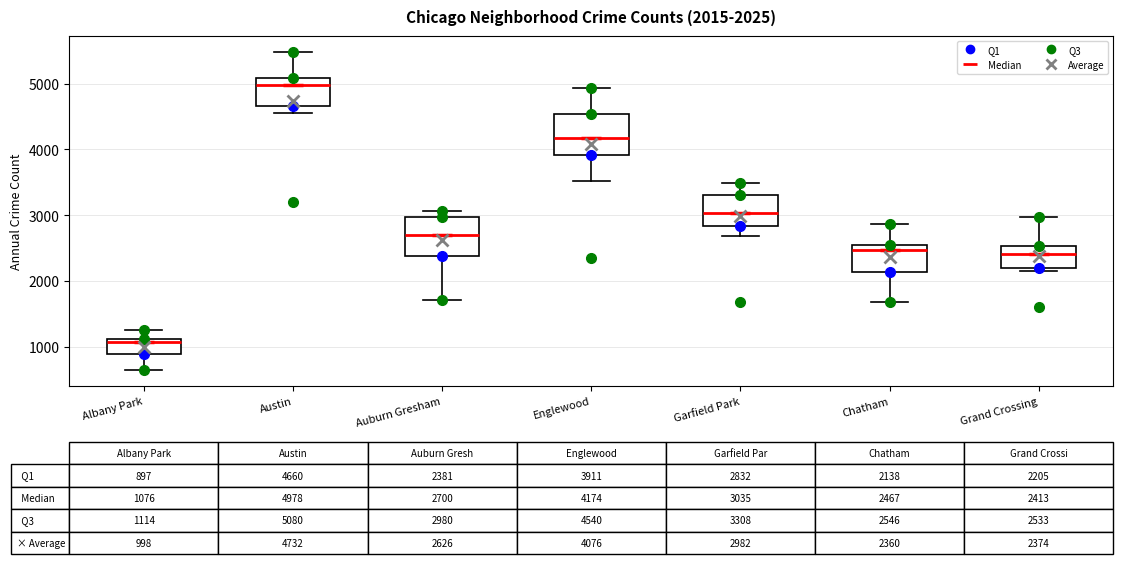

Which box's median line is the lowest?

Albany Park